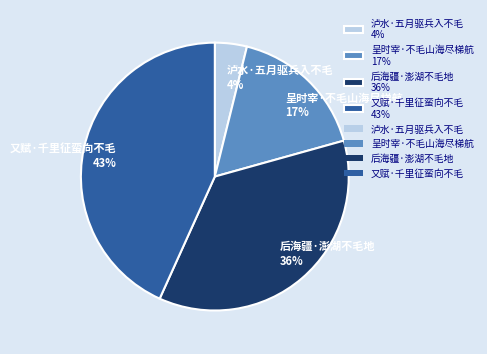

Rank the categories by value from lowest to highest.

泸水·五月驱兵入不毛, 呈时宰·不毛山海尽梯航, 后海疆·澎湖不毛地, 又赋·千里征蛮向不毛